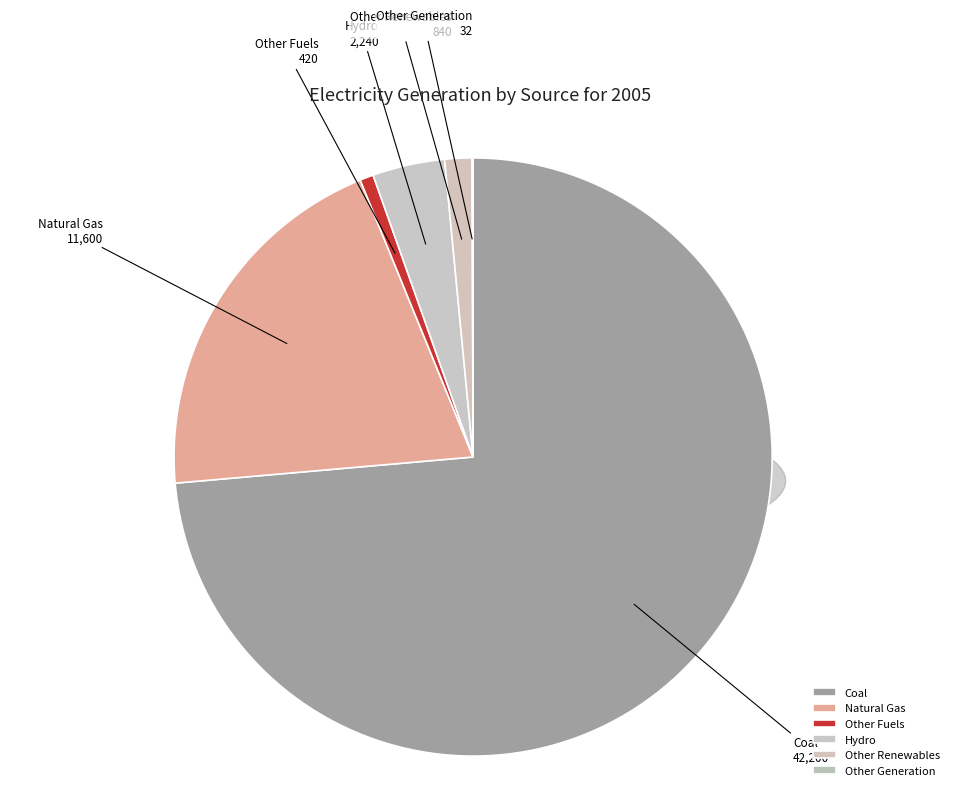

The Hydro slice represents 4% of the pie. True or false?

True